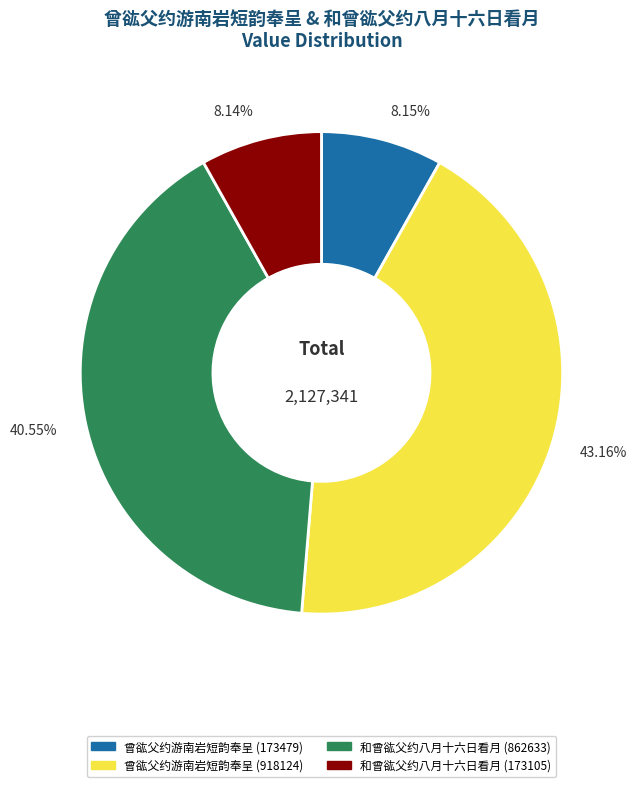

Which has a higher value, 40.55% or 8.15%?

40.55%